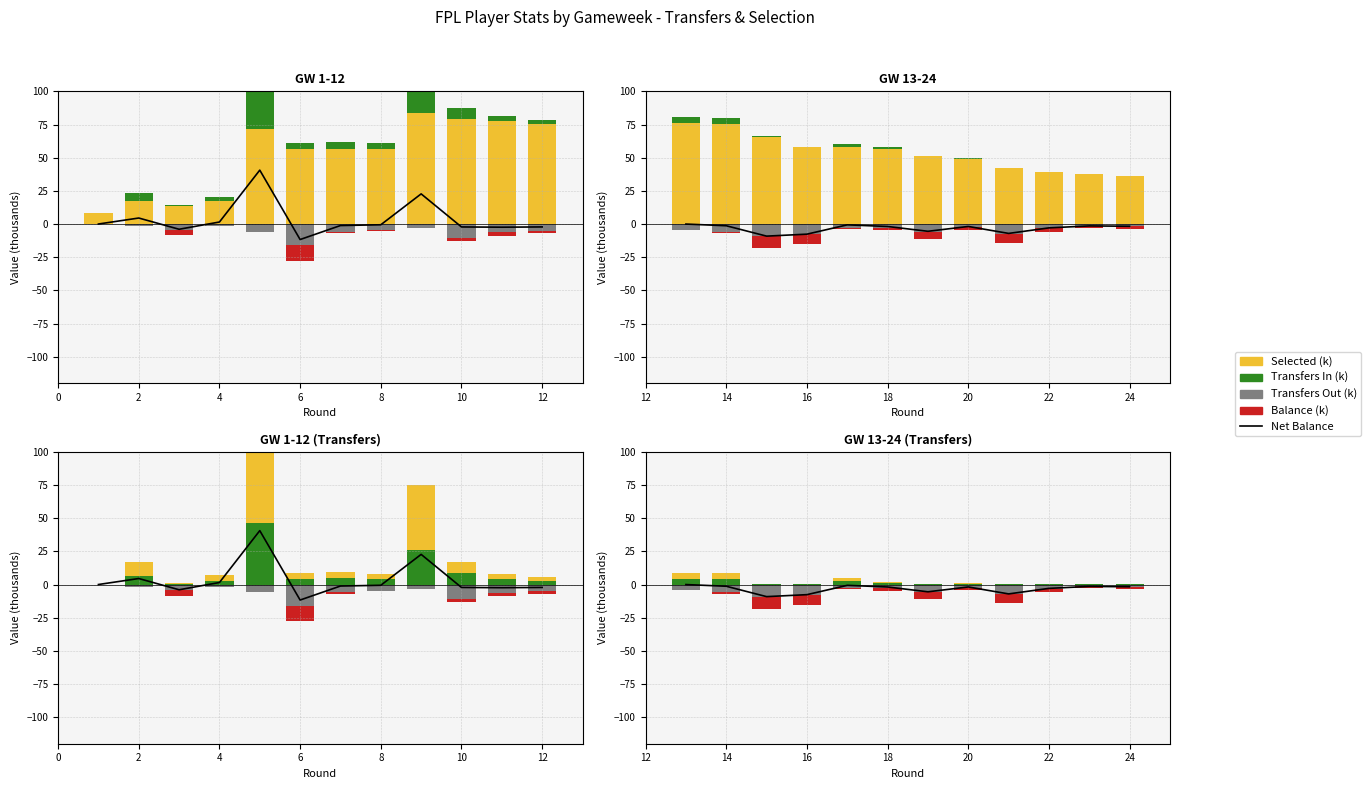

Are the bars horizontal?

No